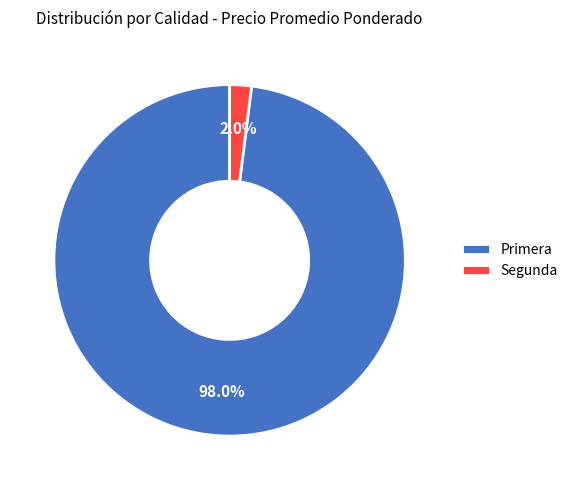

Is Primera the majority of the pie?

Yes